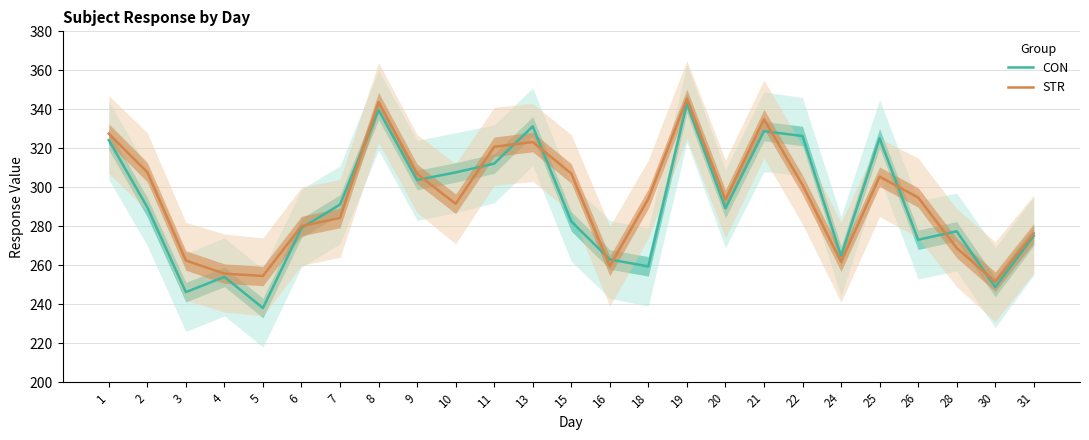

Where do STR and CON first cross each other?

6 and 7